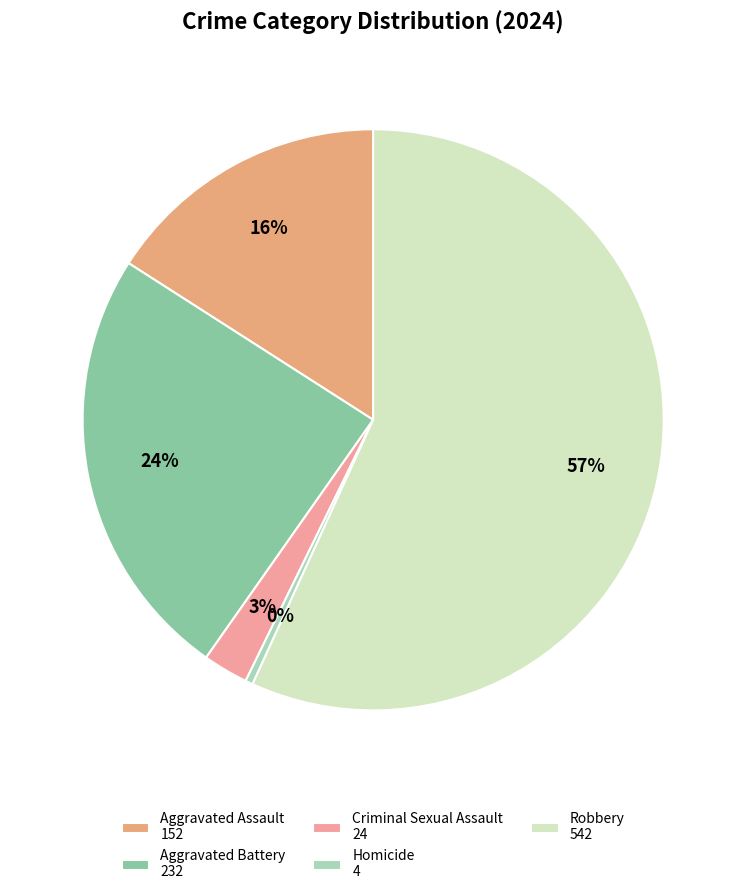

Combined, do Criminal Sexual Assault and Aggravated Battery account for over 50%?

No